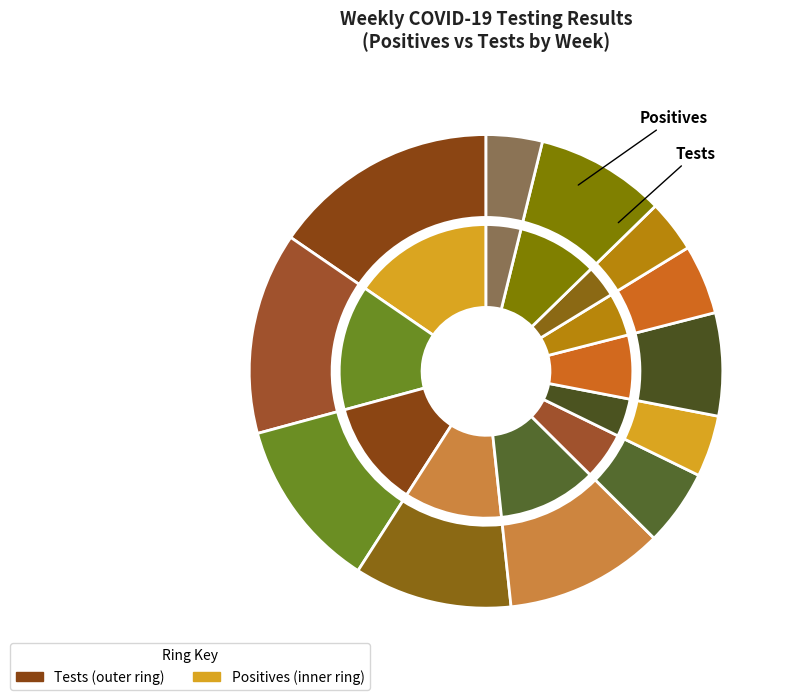

The 3/04/2021-3/10/2021 slice represents 6% of the pie. True or false?

True